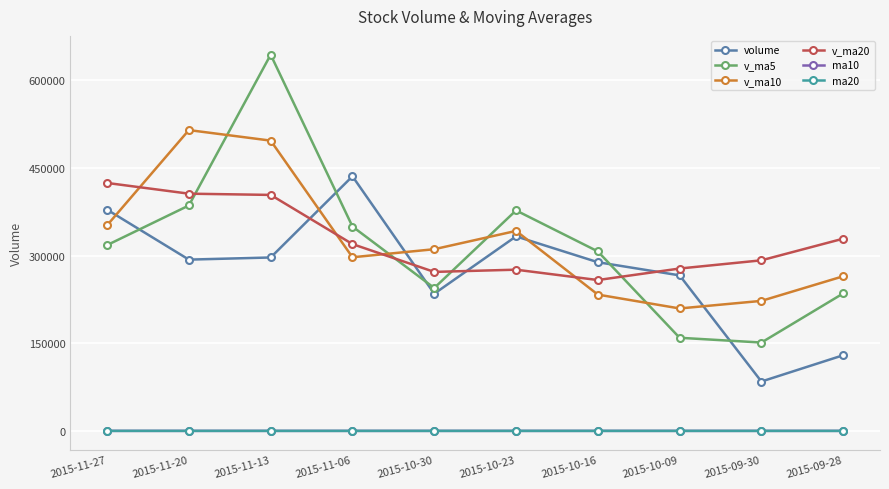

True or false: ma10 has a value of 6.9 at 2015-10-16.

True